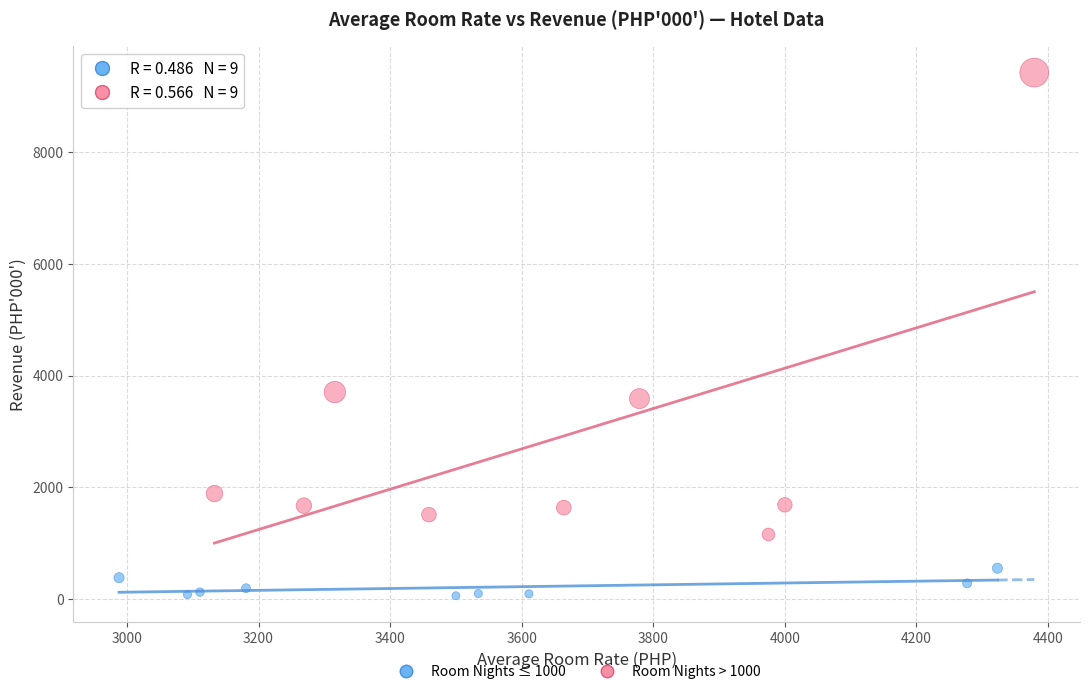

Which series reaches the maximum Y coordinate?

Room Nights > 1000